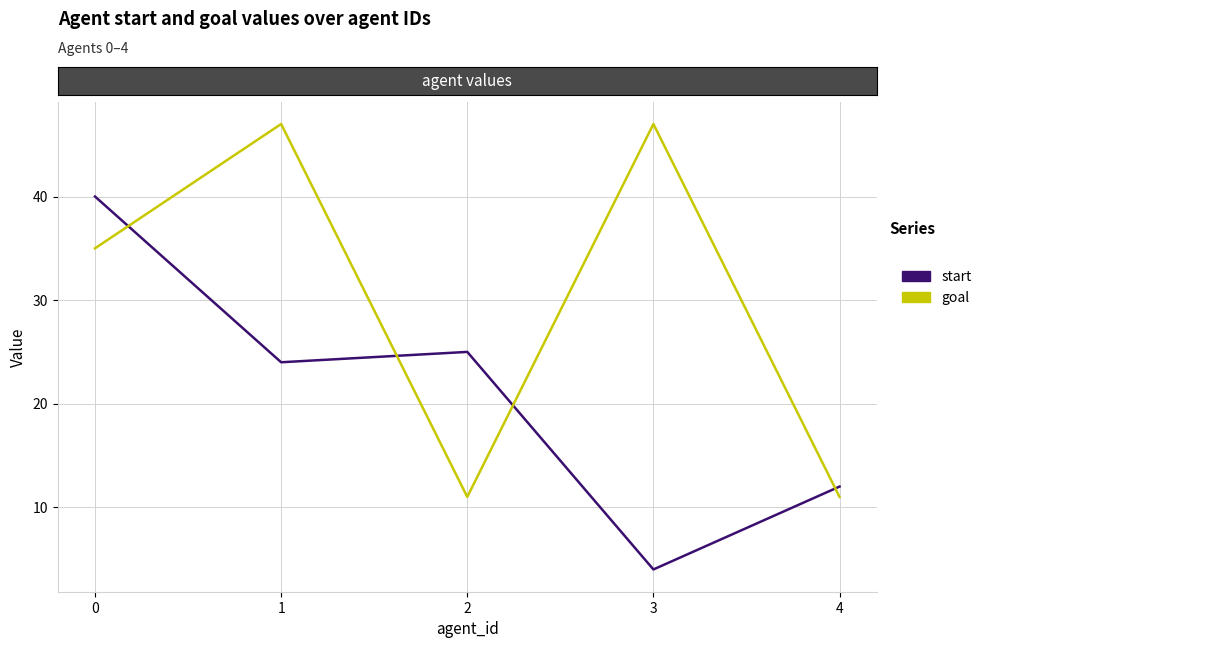

What is the minimum value shown in the chart?

4